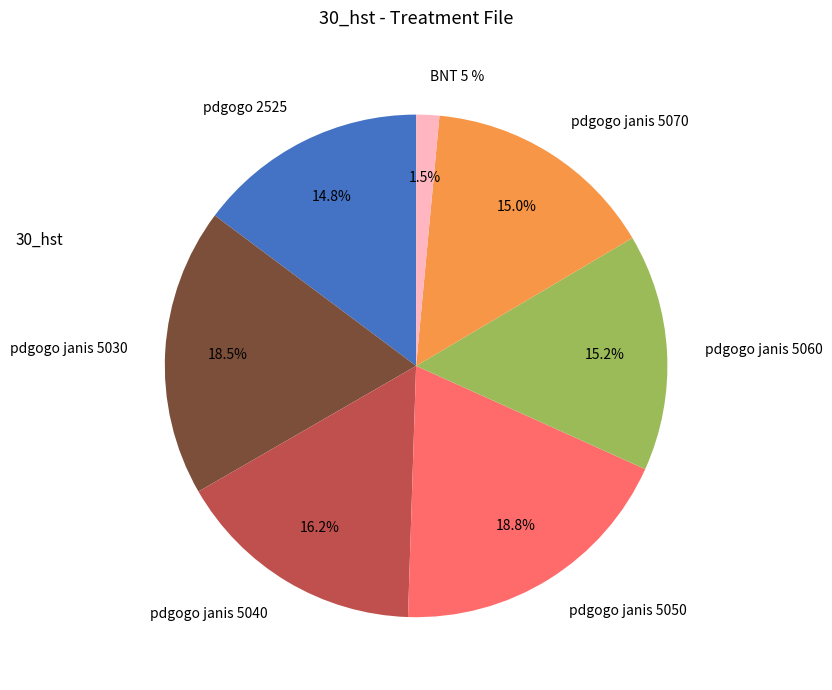

To the nearest percent, what is the combined percentage of pdgogo janis 5070 and pdgogo janis 5040?

31%